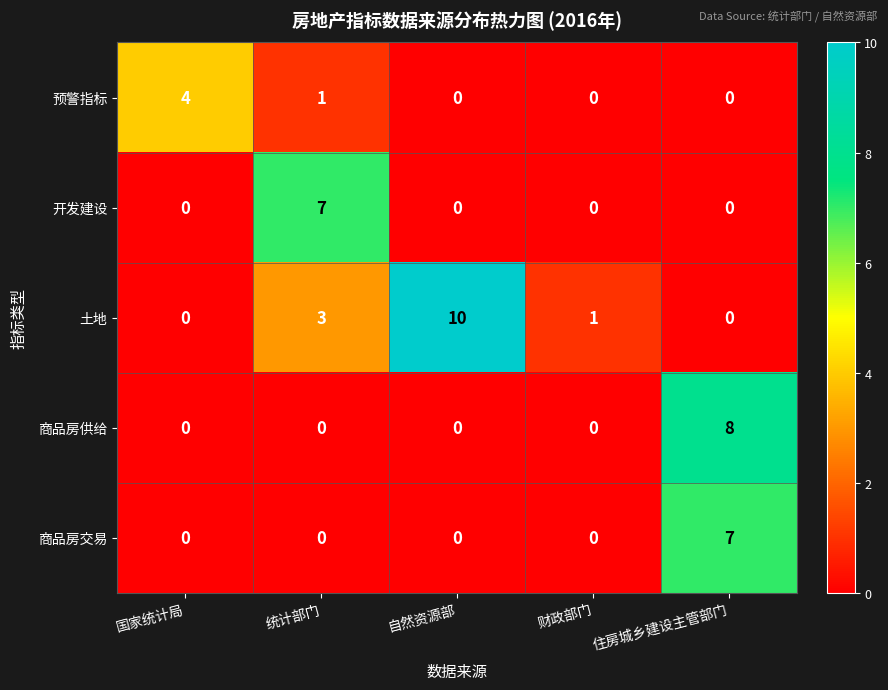

What is the maximum value for 商品房交易?

7